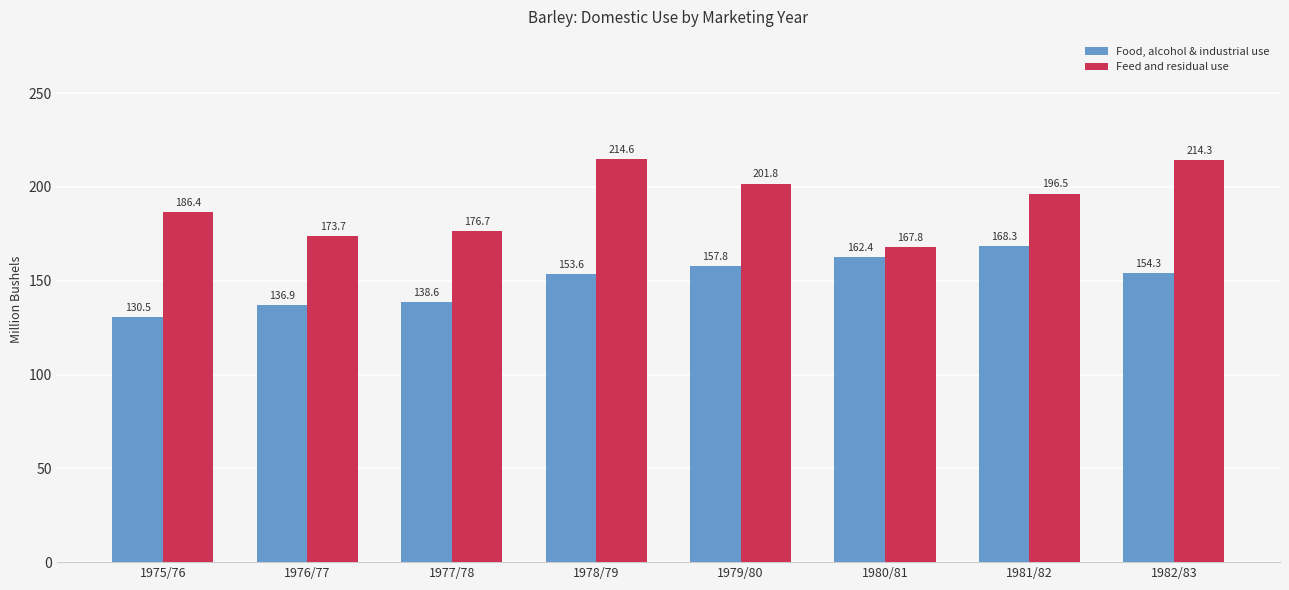

What is the spread (max minus min) of values at 1975/76?

55.9